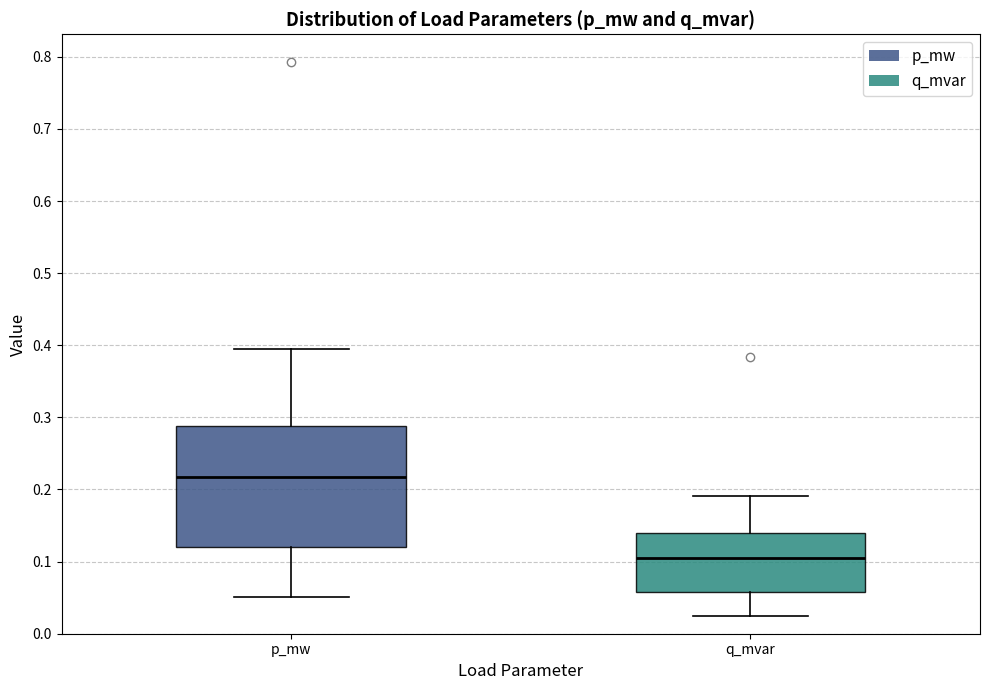

Where does the median line of the box for p_mw sit on the y-axis? The values are not printed on the chart, so give them approximately, as read against the axis.

0.22